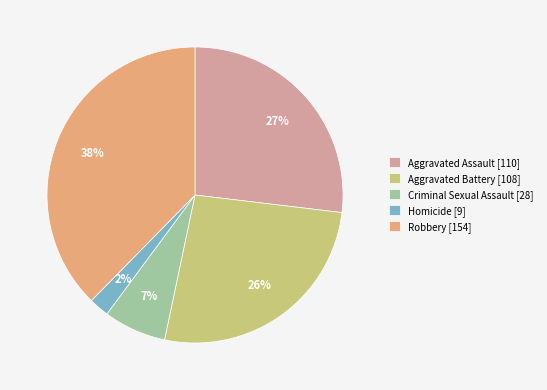

Does Robbery account for over 50% of the chart?

No